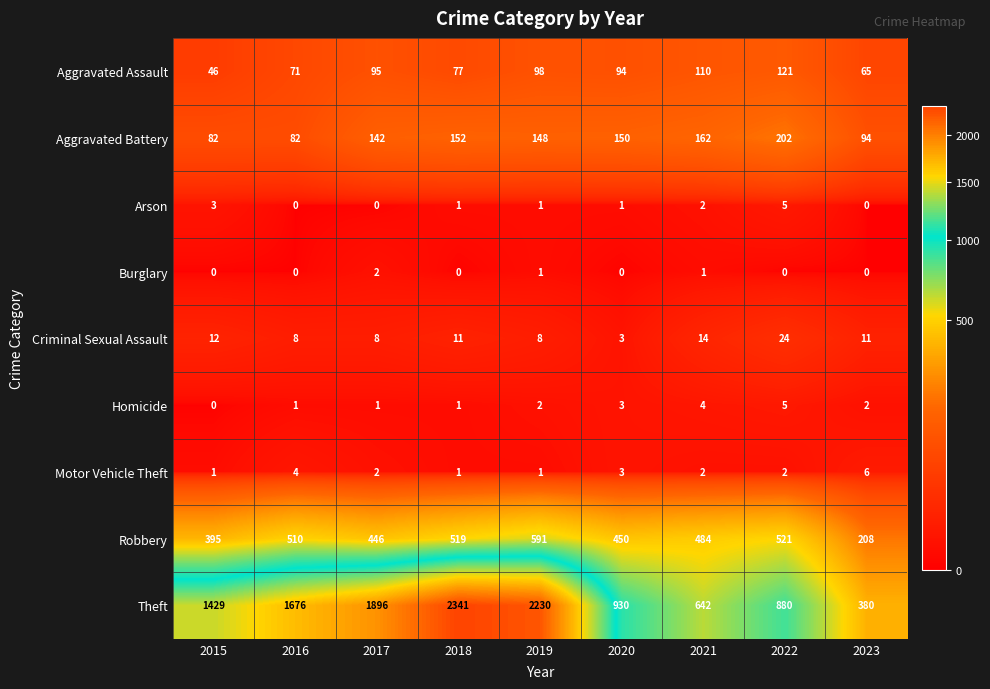

List the labels in order of Aggravated Assault value, smallest first.

2015, 2023, 2016, 2018, 2020, 2017, 2019, 2021, 2022